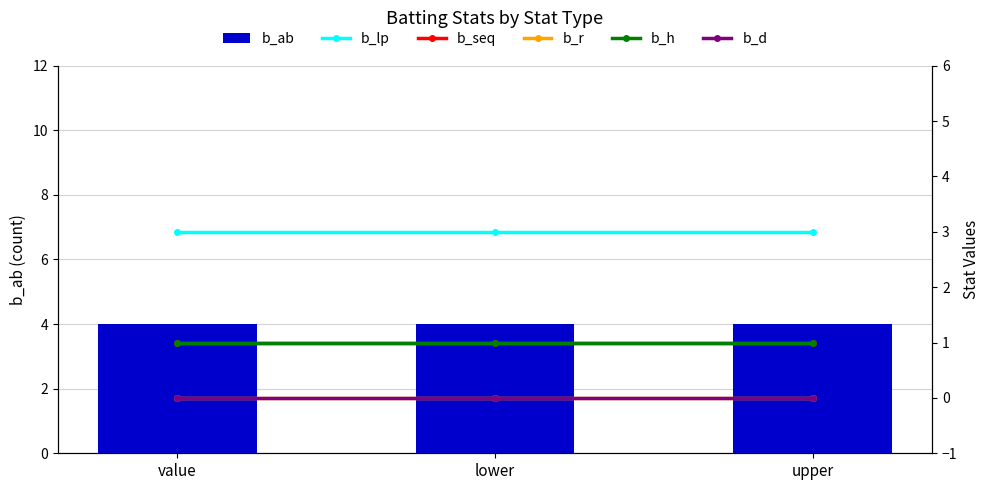

List the labels in order of b_ab value, largest first.

value, lower, upper